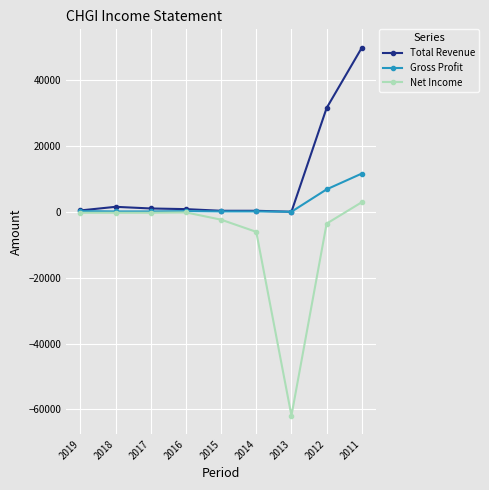

True or false: Net Income has more than 0 points higher than both neighbors.

True